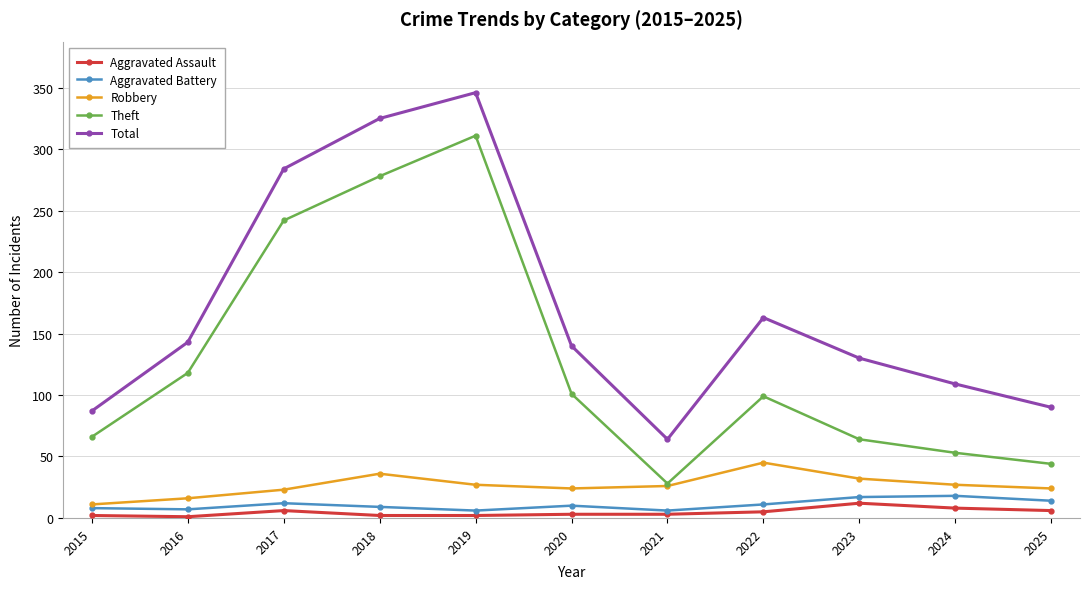

Rank the series at 2019 from highest to lowest value.

Total, Theft, Robbery, Aggravated Battery, Aggravated Assault